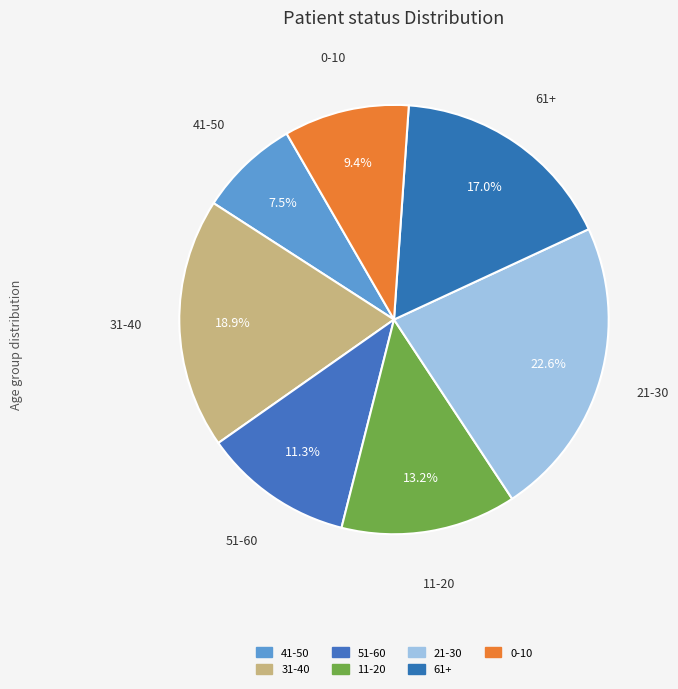

How many segments does this pie chart have?

7